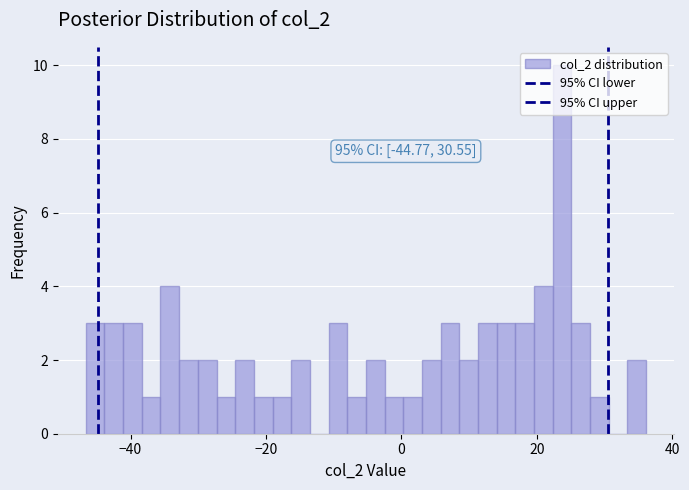

Read against the x-axis, roughly where is the centre of the tallest bar?

24